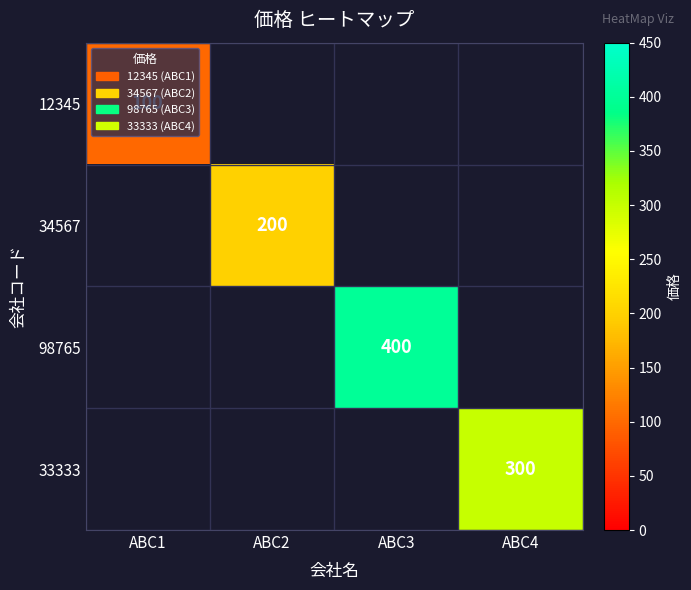

The value of 98765 at ABC3 is 270. True or false?

False